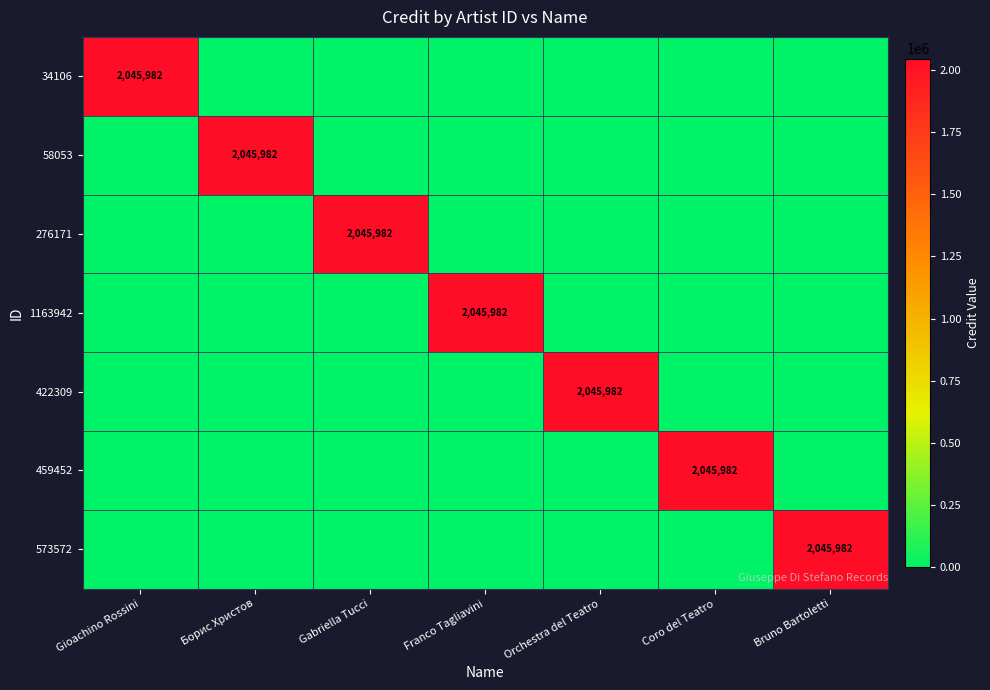

How many distinct data groups are displayed?

7